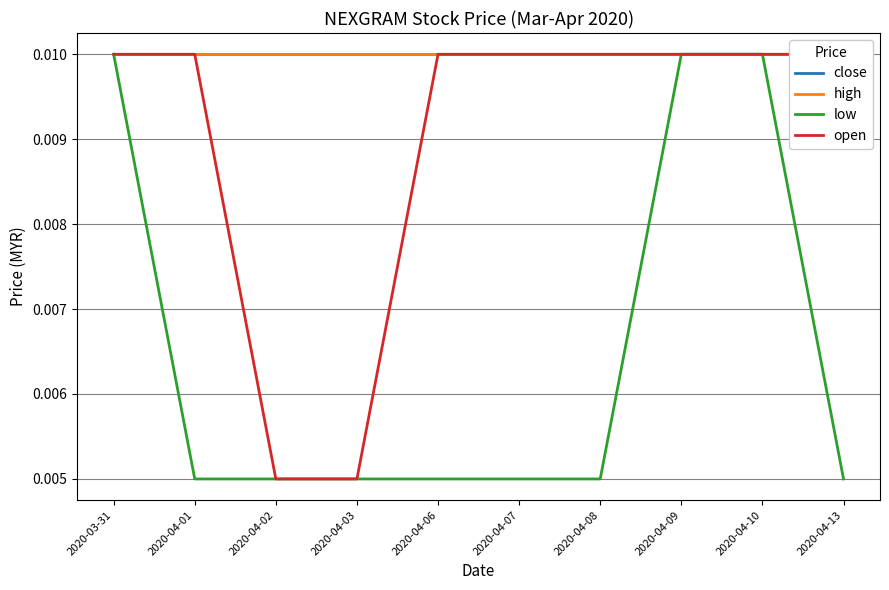

At how many categories does at least one series exceed 0?

10